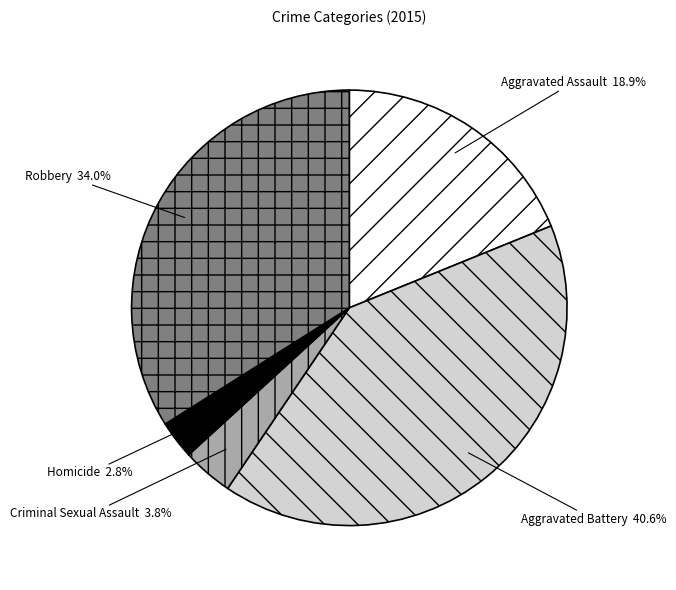

Does Aggravated Battery represent more than half of the total?

No